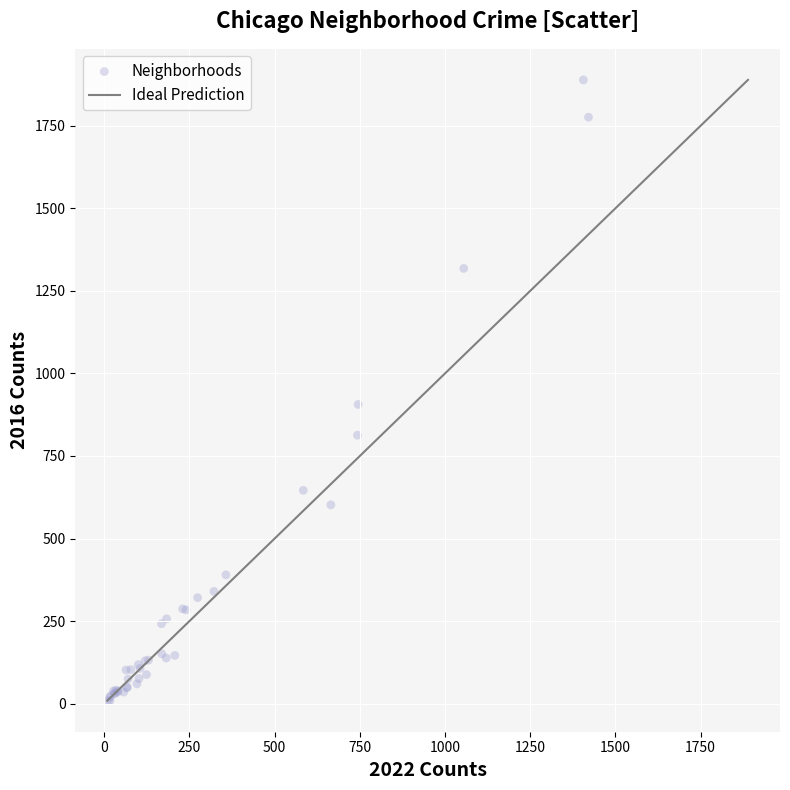

What Y value in the scatter plot is closest to 949?

906